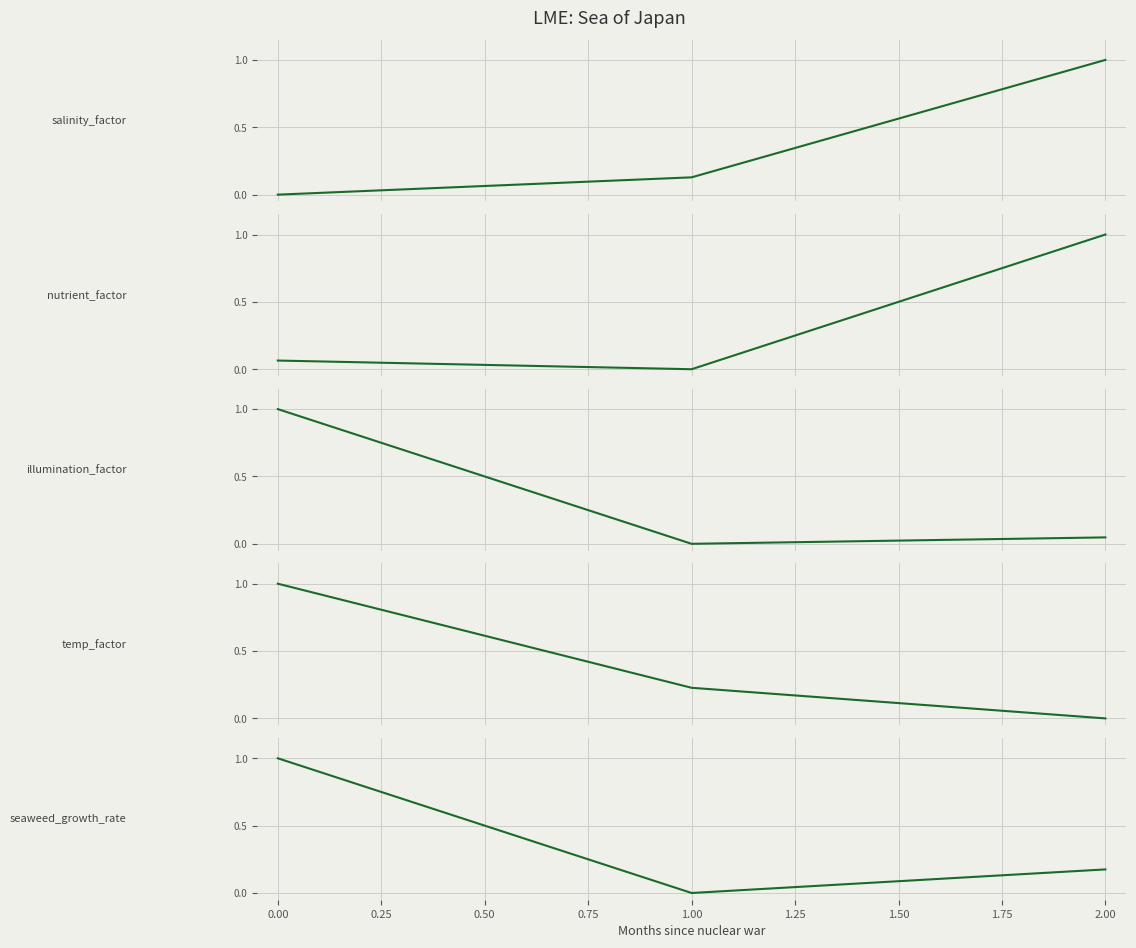

Is this an area chart (filled region under the line)?

No